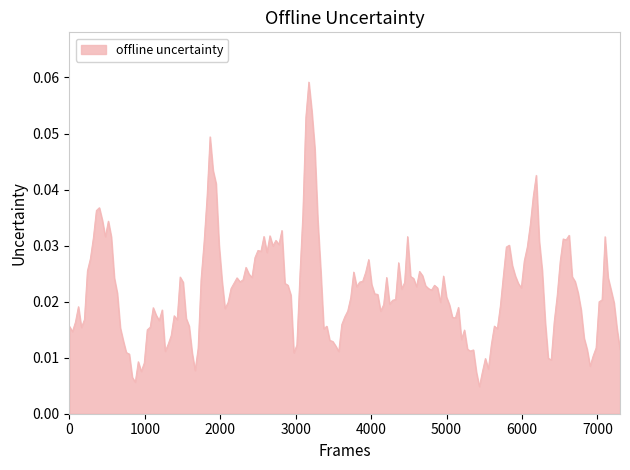

Does the chart display data point markers on the line(s)?

No